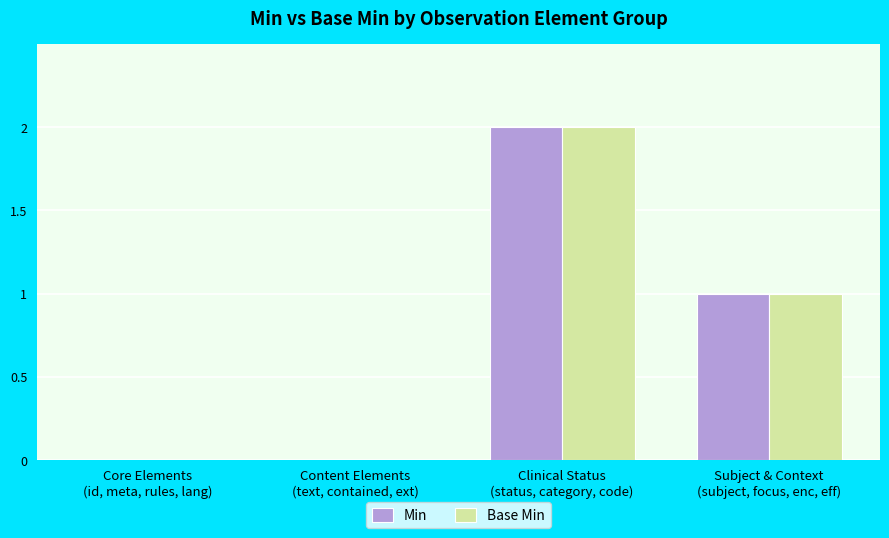

What is the sum of all Base Min values?

3